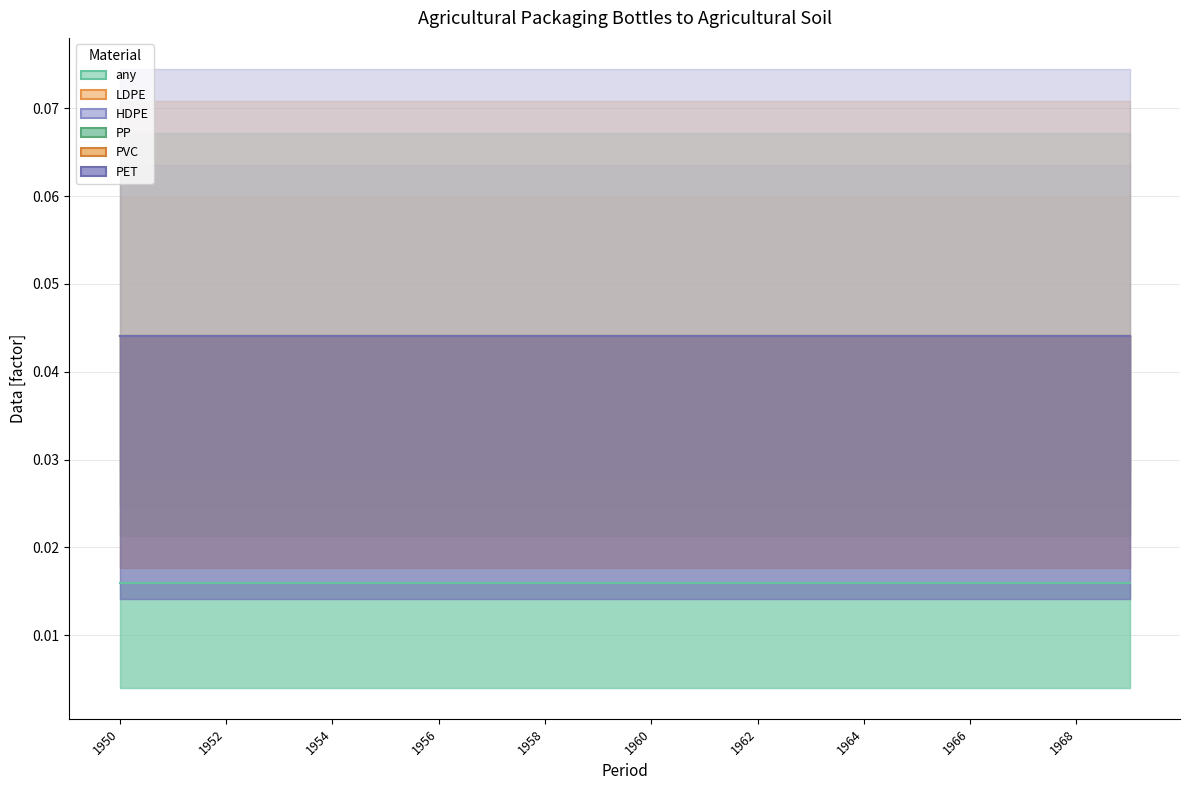

True or false: any and PVC intersect in this chart.

False